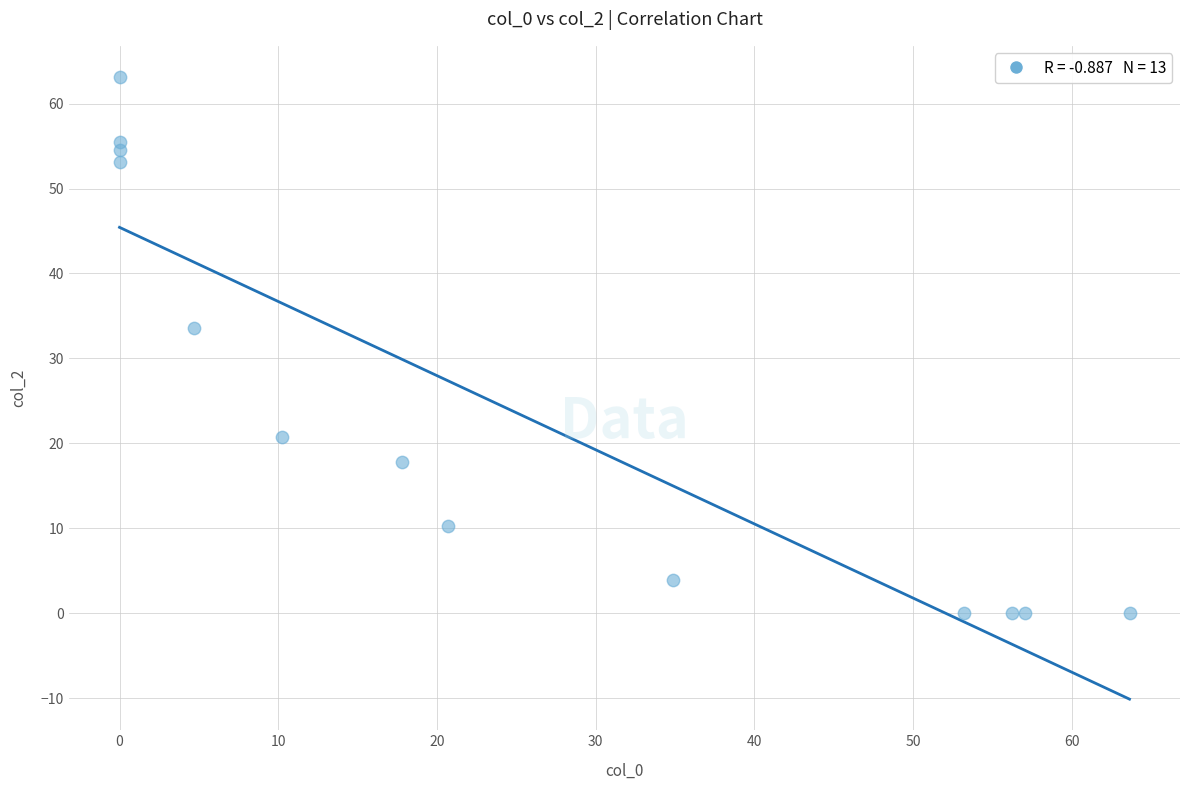

What Y value in the scatter plot is closest to 31?

33.6